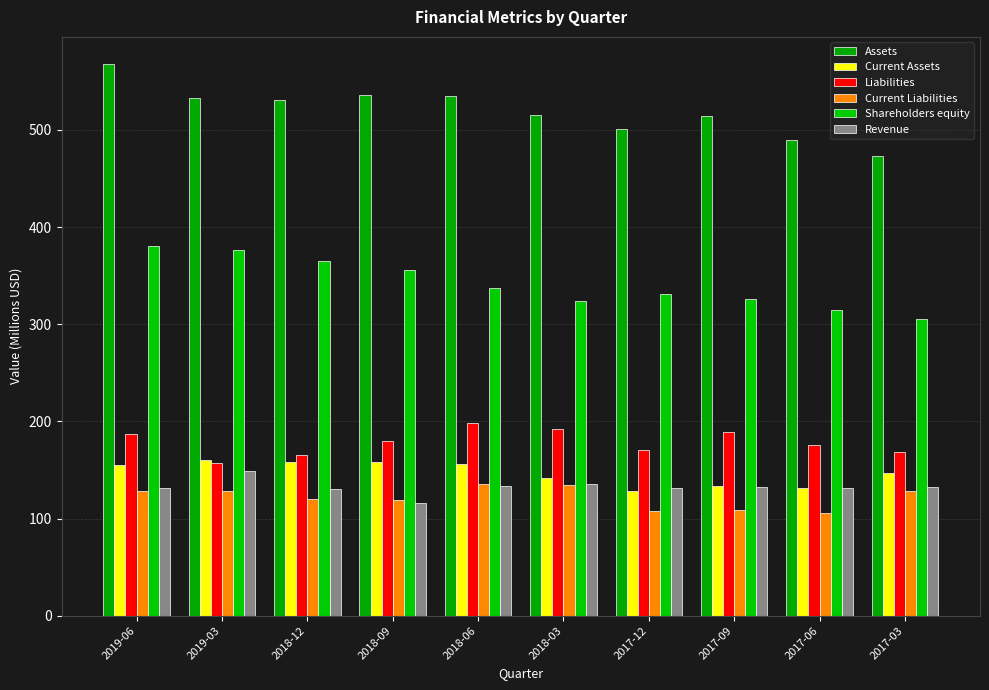

Rank the series by their maximum value, from lowest to highest.

Current Liabilities, Revenue, Current Assets, Liabilities, Shareholders equity, Assets